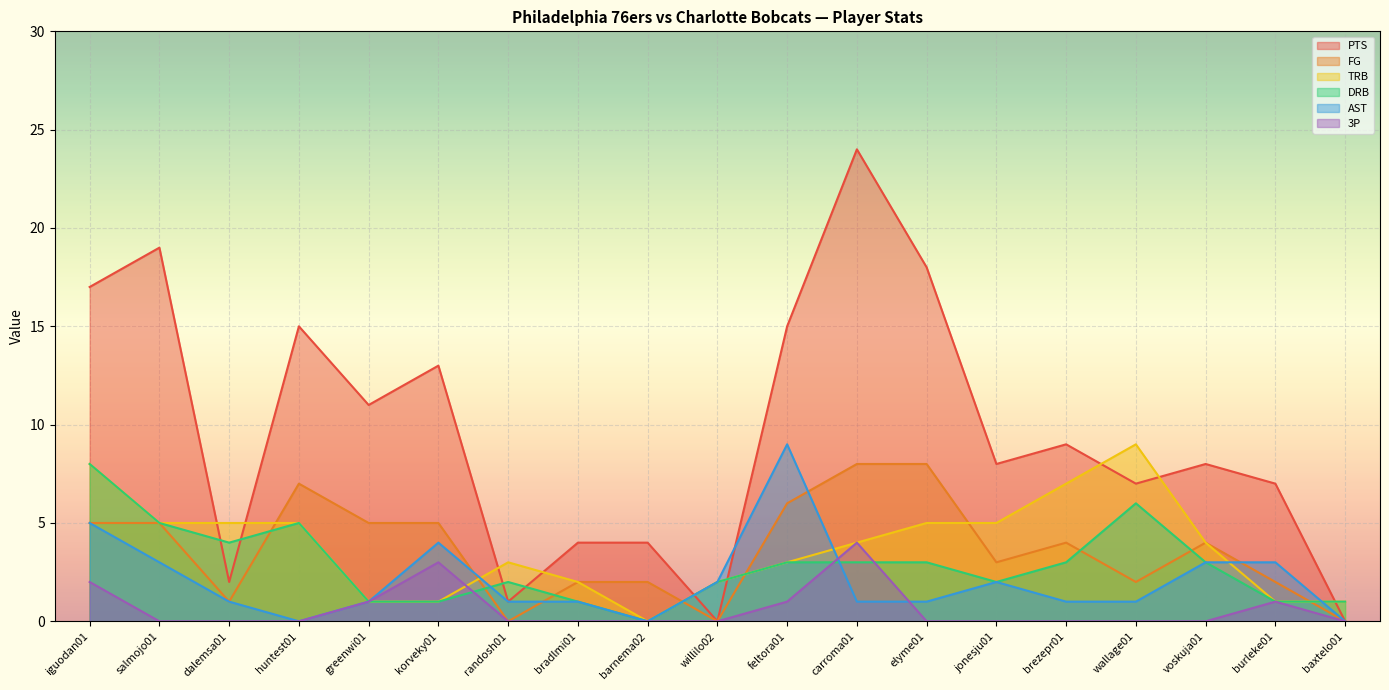

Which series has the widest spread of values?

PTS